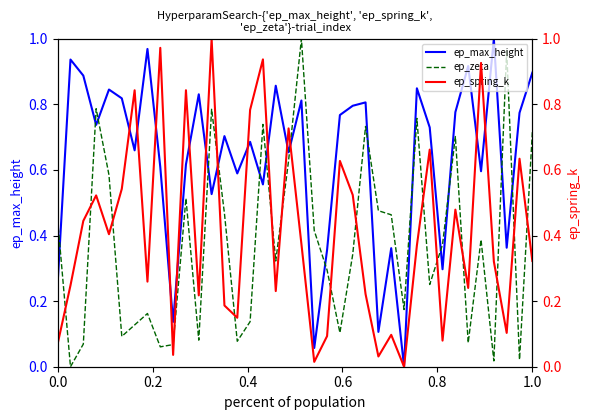

How many interior local peaks does the ep_max_height series have?

13